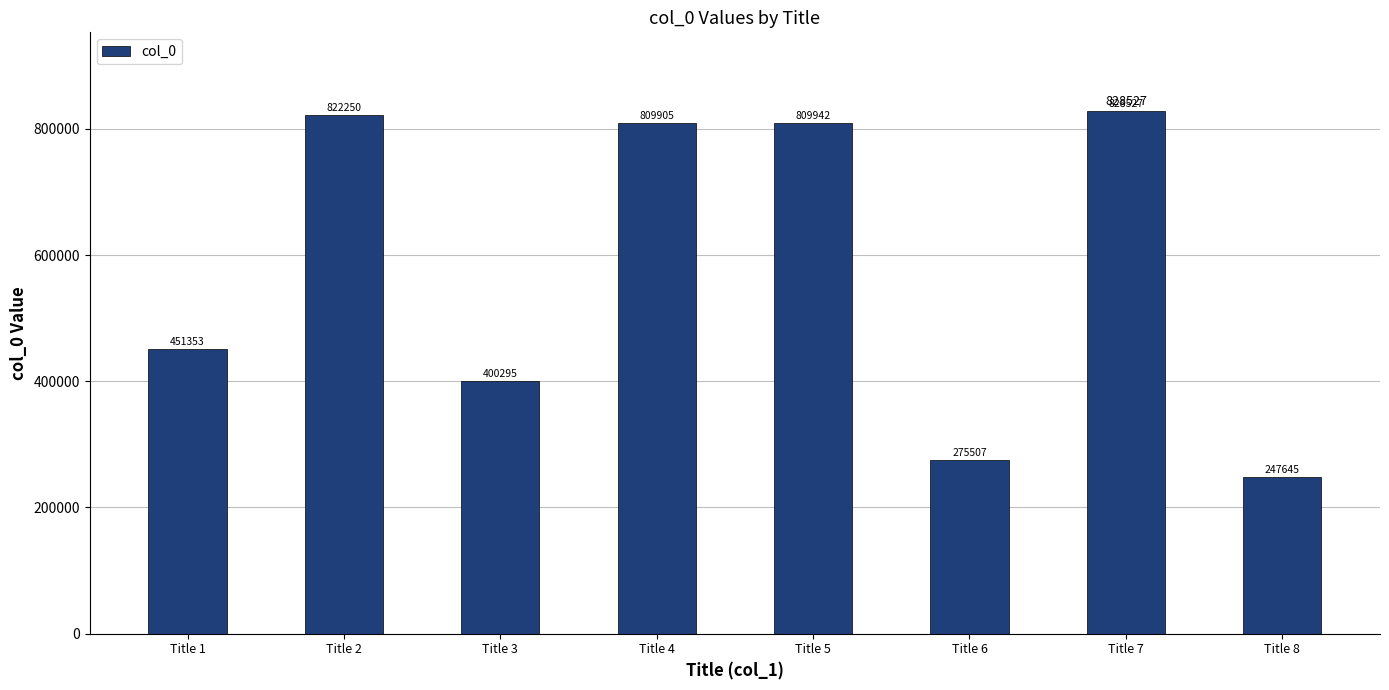

What is the difference between the maximum and minimum values?

580882